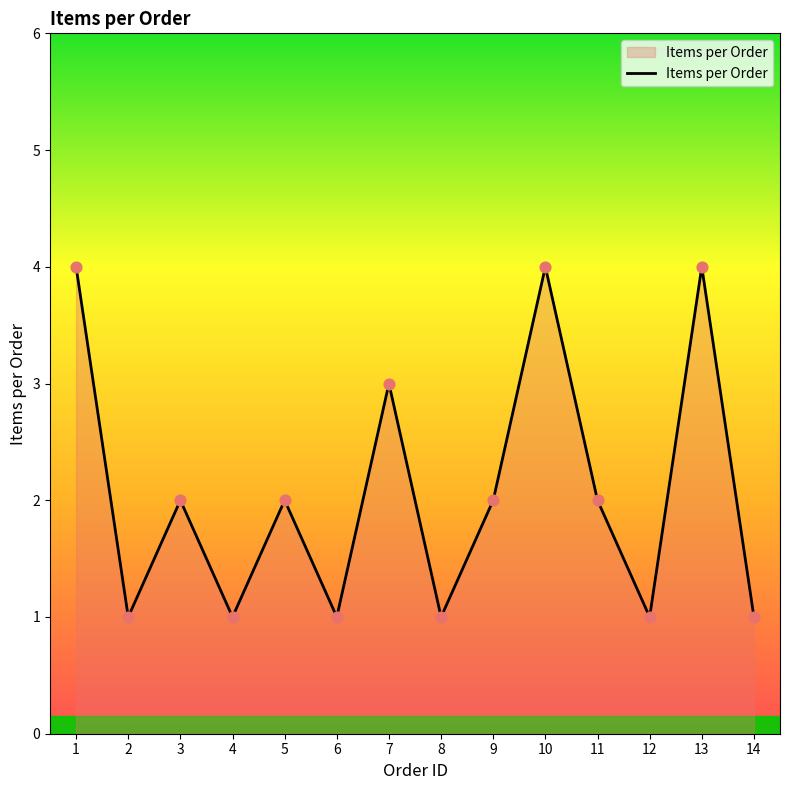

What is the ratio of the value at 10 to the value at 14?

4.0